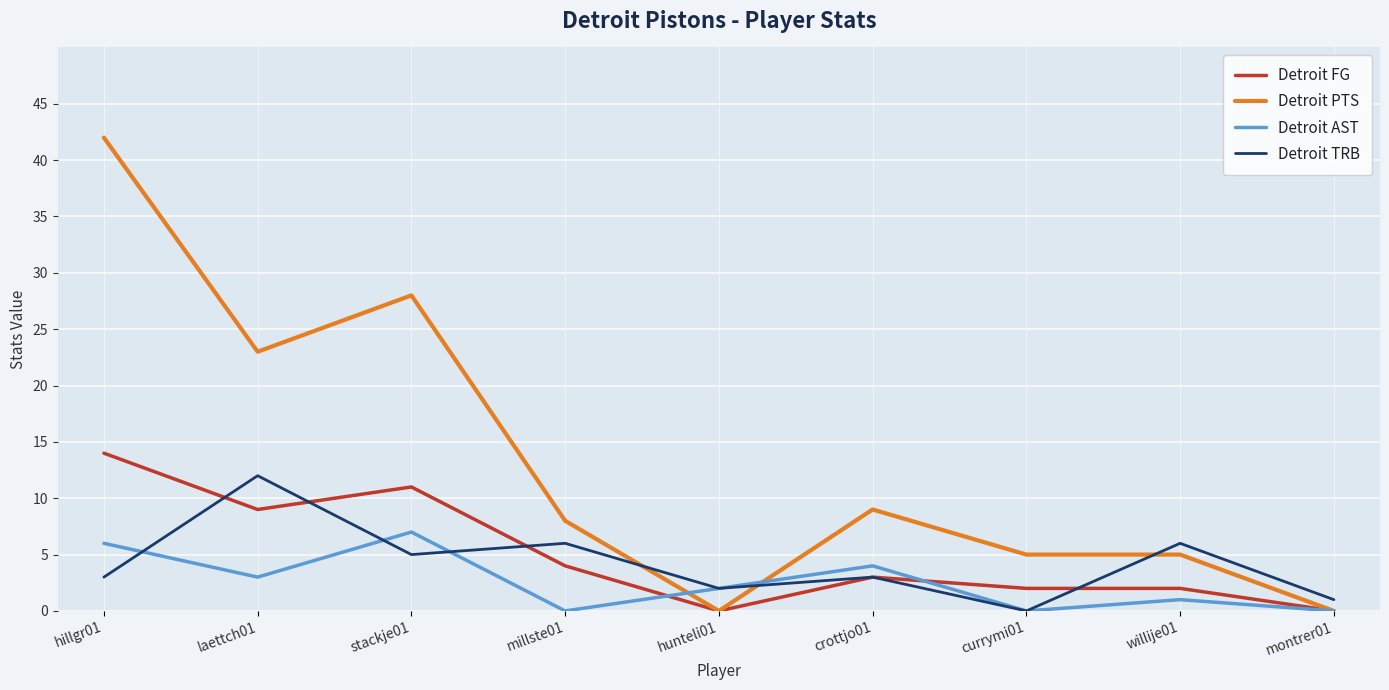

How many lines are shown in the chart?

4